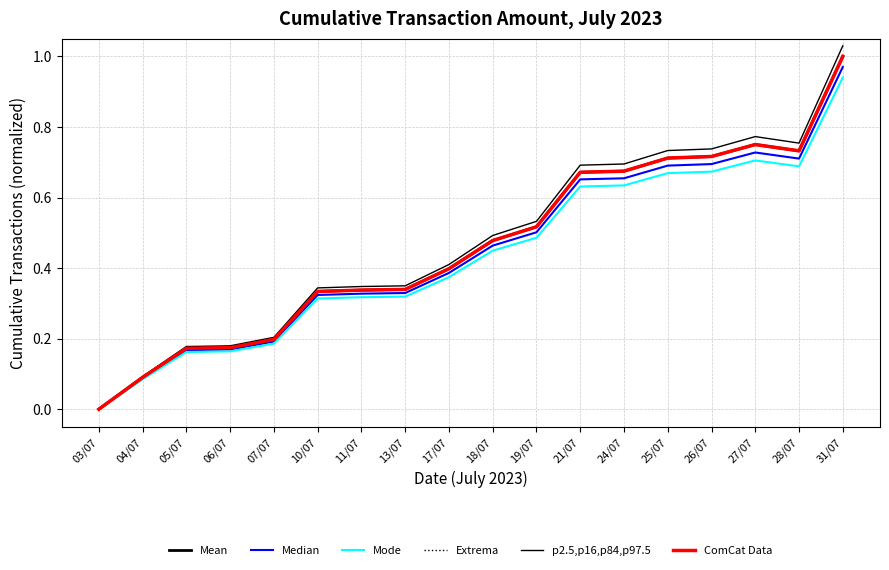

Does the chart display data point markers on the line(s)?

No